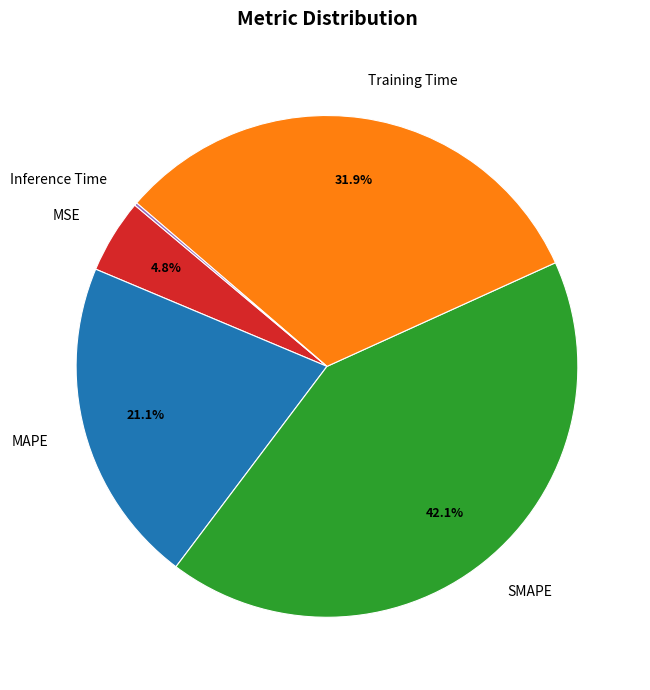

Does Training Time represent more than half of the total?

No